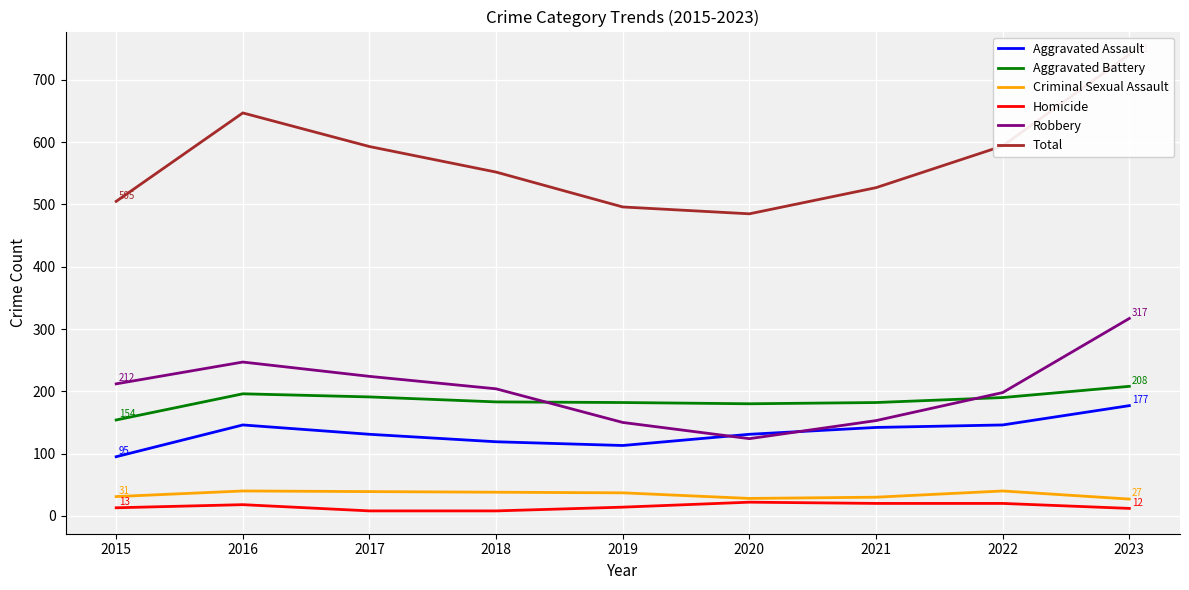

True or false: Criminal Sexual Assault and Robbery cross at least once.

False